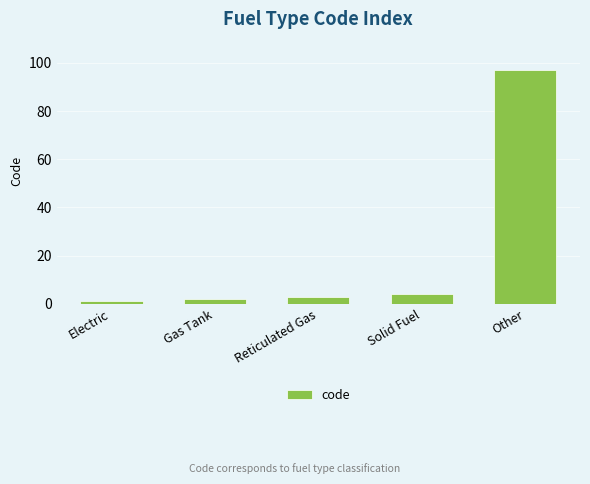

List the labels in order of value, largest first.

Other, Solid Fuel, Reticulated Gas, Gas Tank, Electric